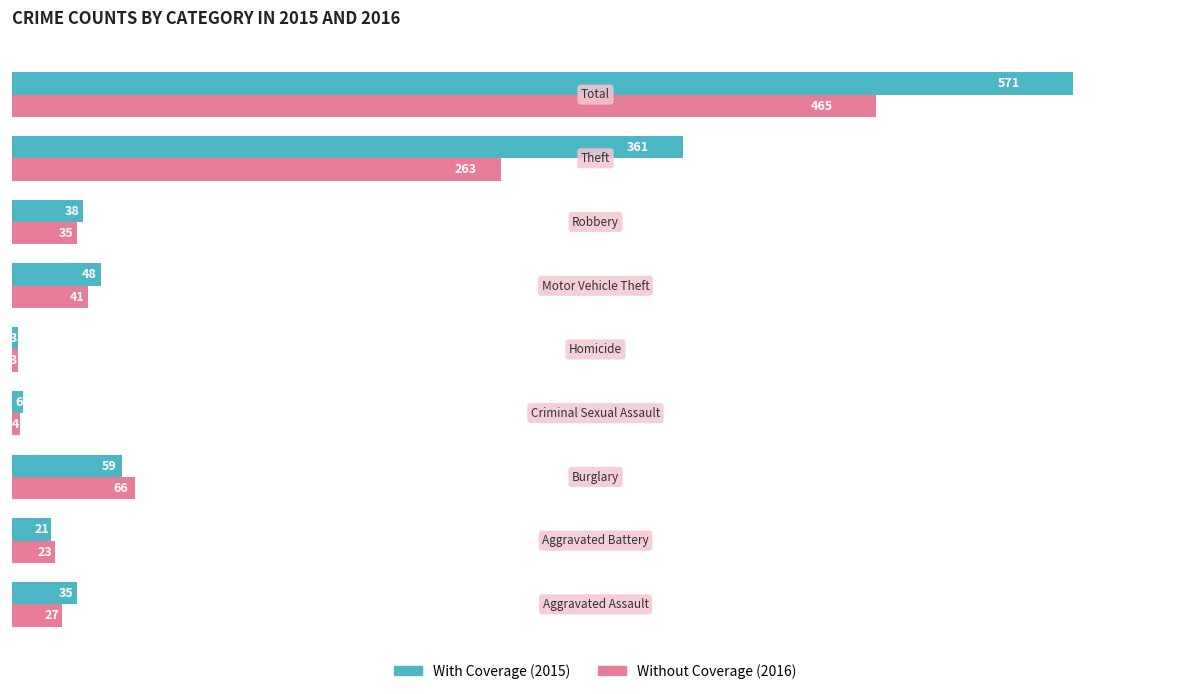

What is the minimum value shown in the chart?

3